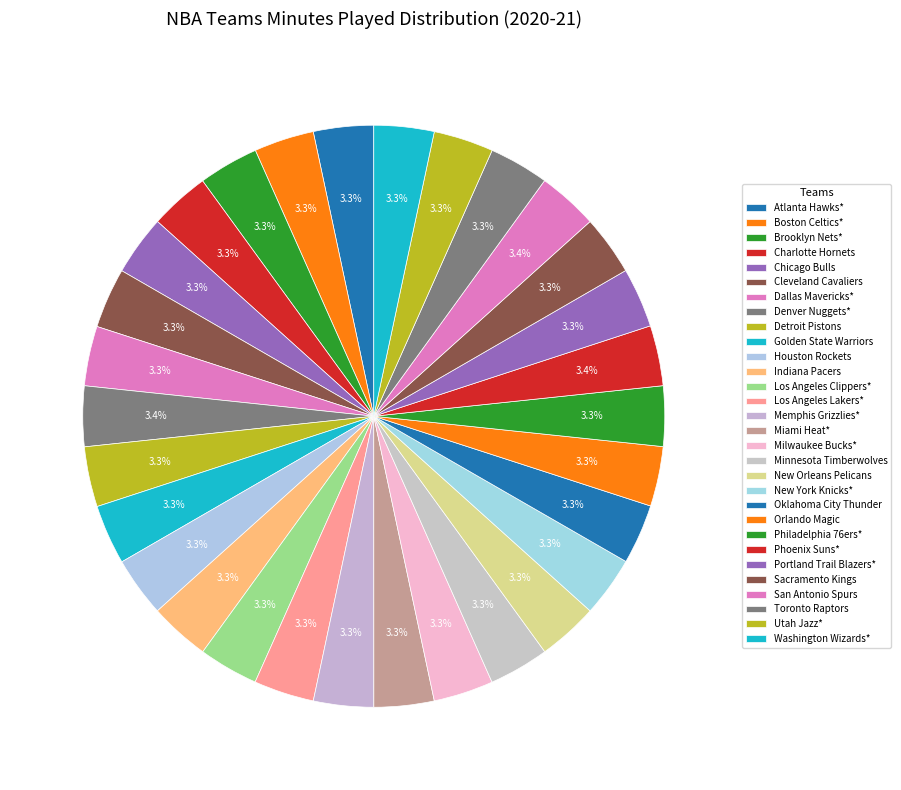

How many slices are in this pie chart?

30